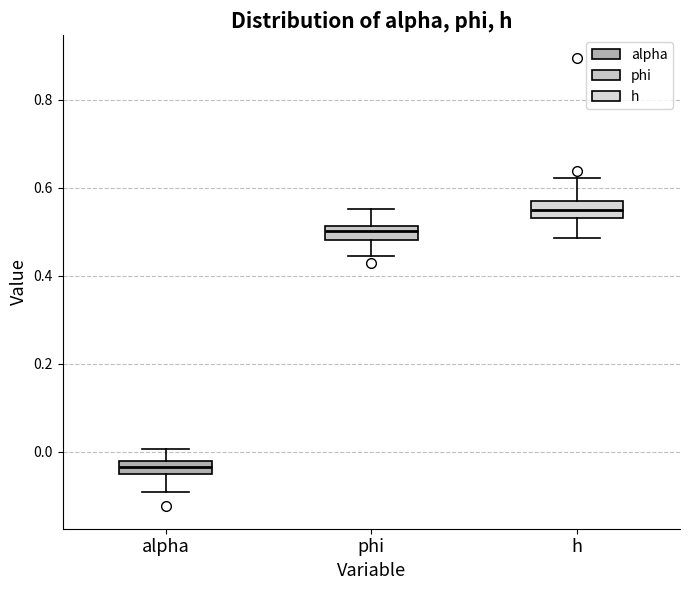

Reading left to right, read every box against the y-axis: the position of its median line, the range the box covers, and the ends of its whiskers. The values are not printed on the chart, so give them approximately, as read against the axis.

alpha: median -0.04, box -0.06 to -0.02, whiskers -0.10 to 0.00
phi: median 0.50, box 0.48 to 0.52, whiskers 0.44 to 0.56
h: median 0.54 (inside the box), box 0.54 to 0.56, whiskers 0.48 to 0.62